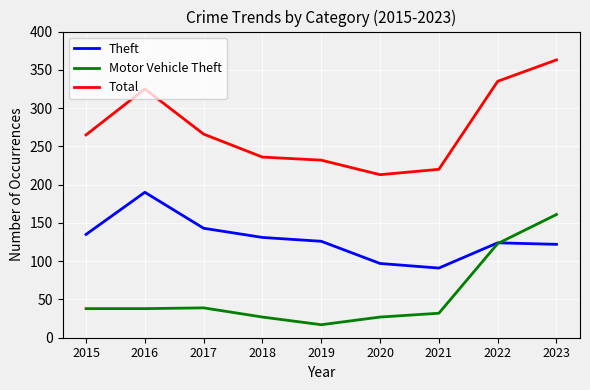

Between 2016 and 2020, which series saw the biggest shift?

Total